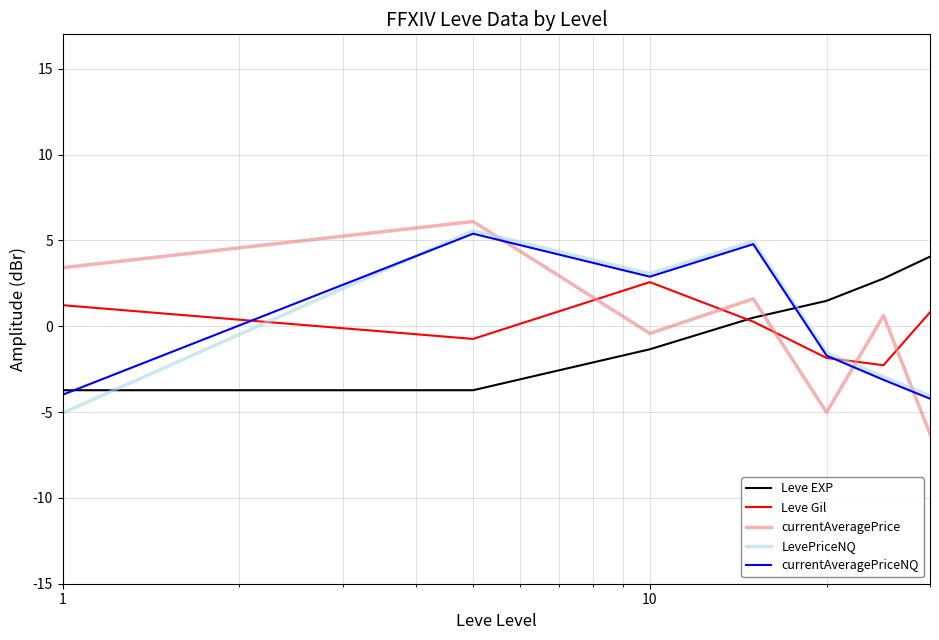

How many intersections are there between currentAveragePriceNQ and currentAveragePrice?

3